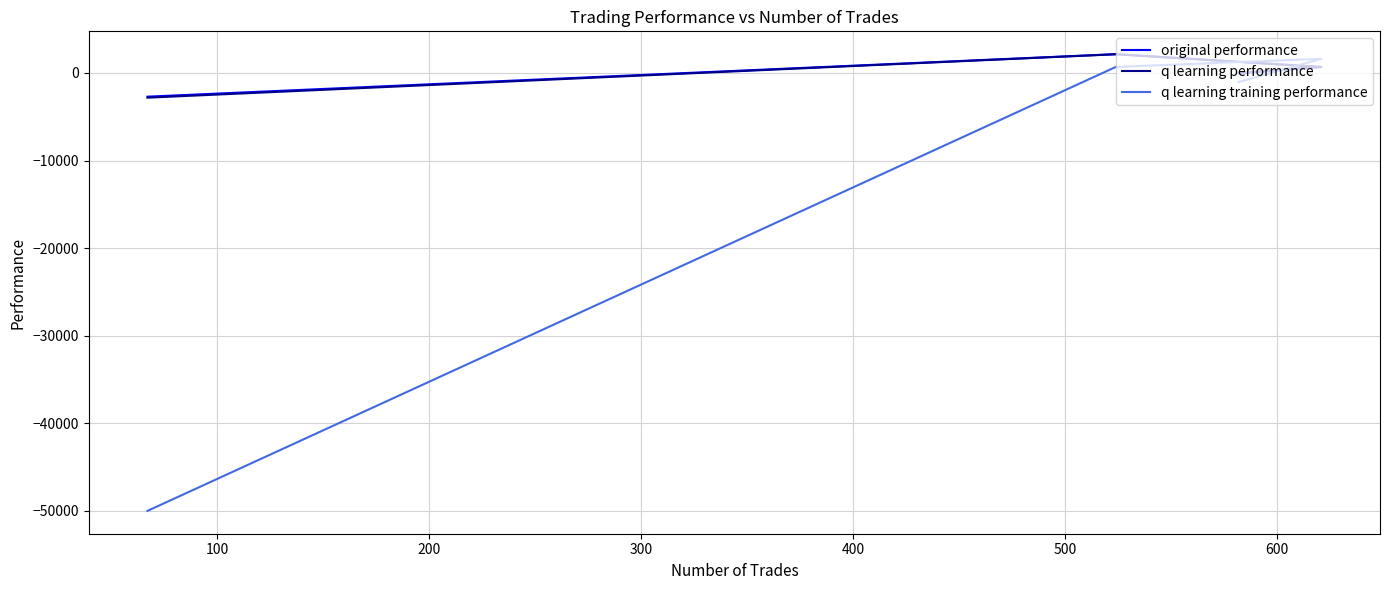

How many data points in q learning performance are less than 693?

2